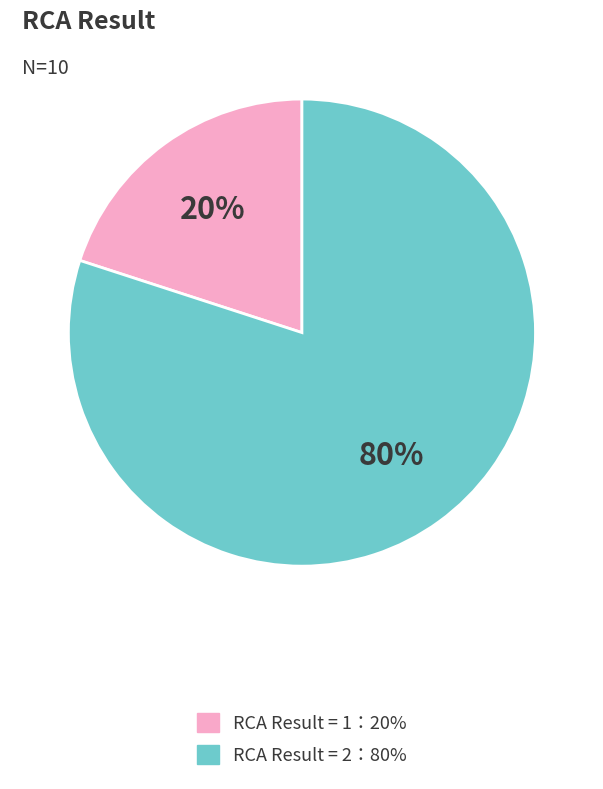

Is there any slice that represents more than half of the pie?

Yes